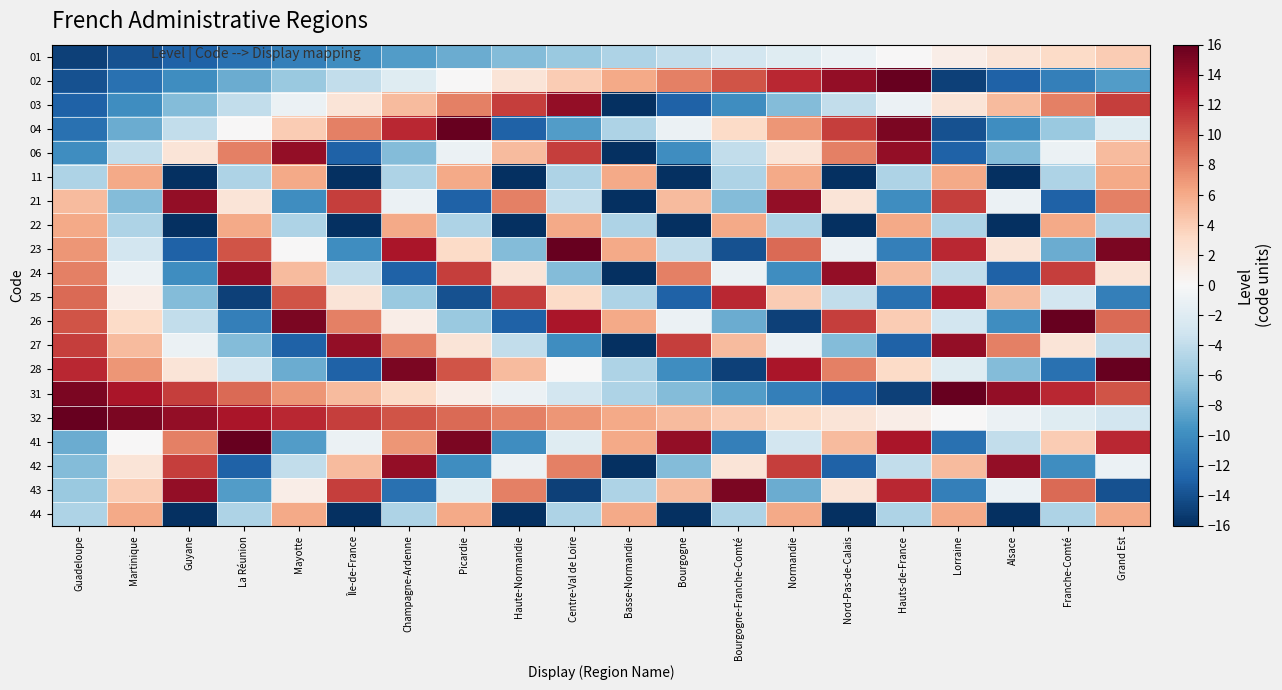

At which category is the sum across all series the highest?

Grand Est